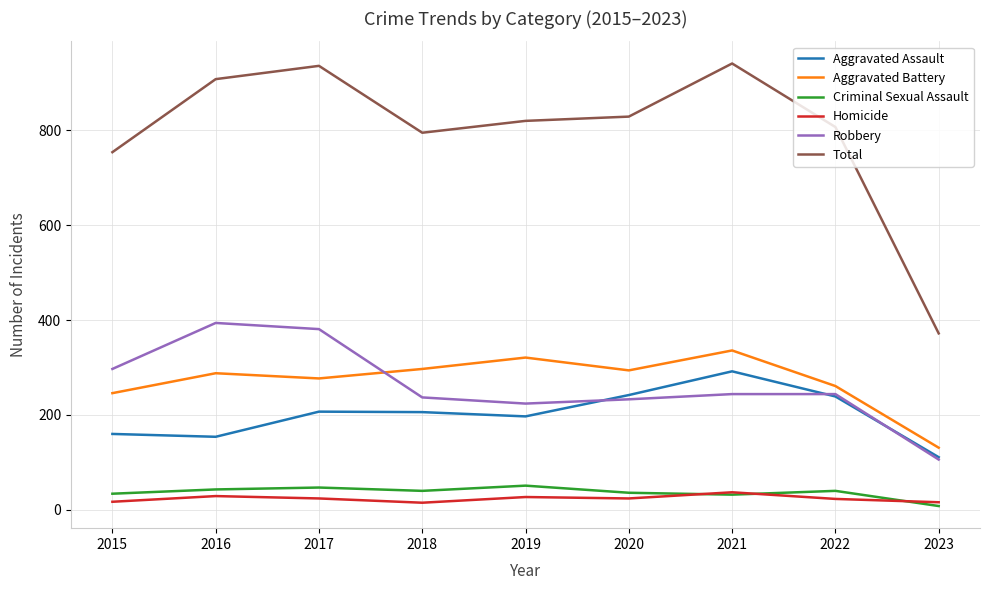

What is the spread (max minus min) of values at 2020?

805